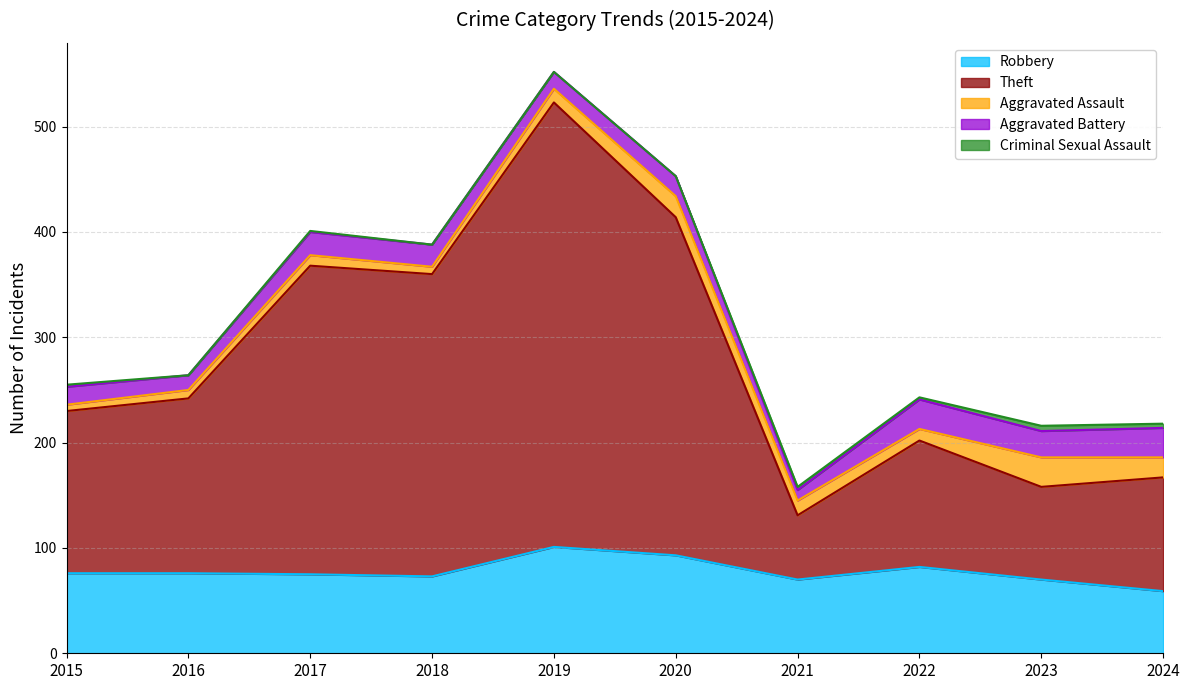

The value of Aggravated Battery at 2016 is 9. True or false?

False